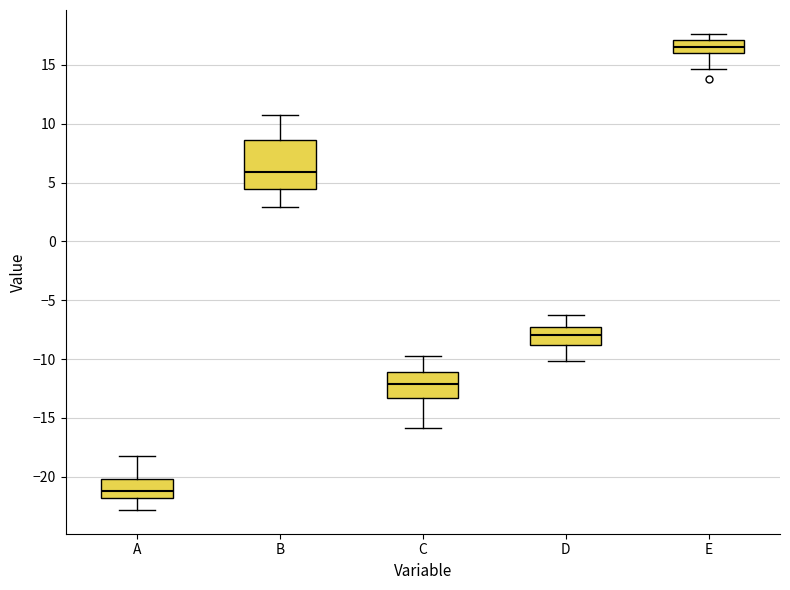

Reading left to right, read every box against the y-axis: the position of its median line, the range the box covers, and the ends of its whiskers. The values are not printed on the chart, so give them approximately, as read against the axis.

A: median -21.0, box -22.0 to -20.0, whiskers -23.0 to -18.0
B: median 6.0, box 4.5 to 8.5, whiskers 3.0 to 11.0
C: median -12.0, box -13.5 to -11.0, whiskers -16.0 to -10.0
D: median -8.0, box -9.0 to -7.0, whiskers -10.0 to -6.5
E: median 16.5, box 16.0 to 17.0, whiskers 14.5 to 17.5